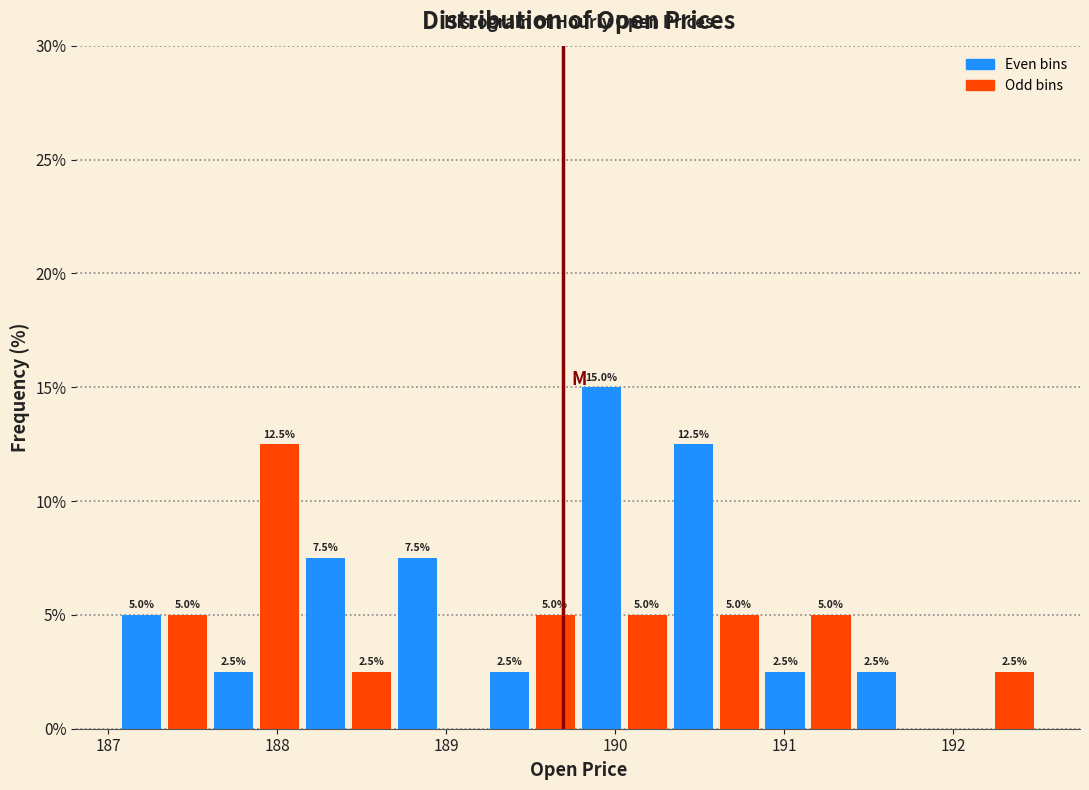

Around what value on the x-axis is the tallest bar? Give the approximate position of its centre, as read against the axis.

189.9